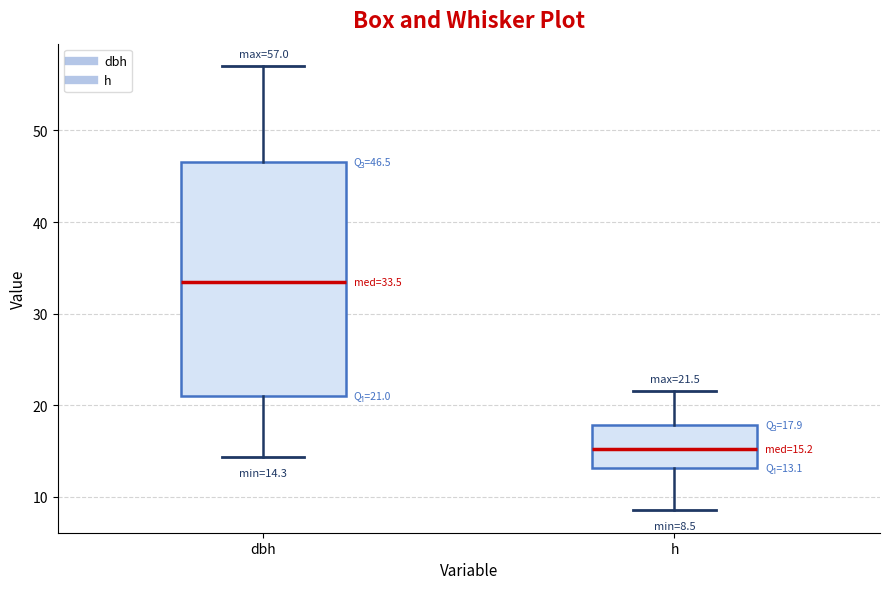

Which box's median line is the highest?

dbh